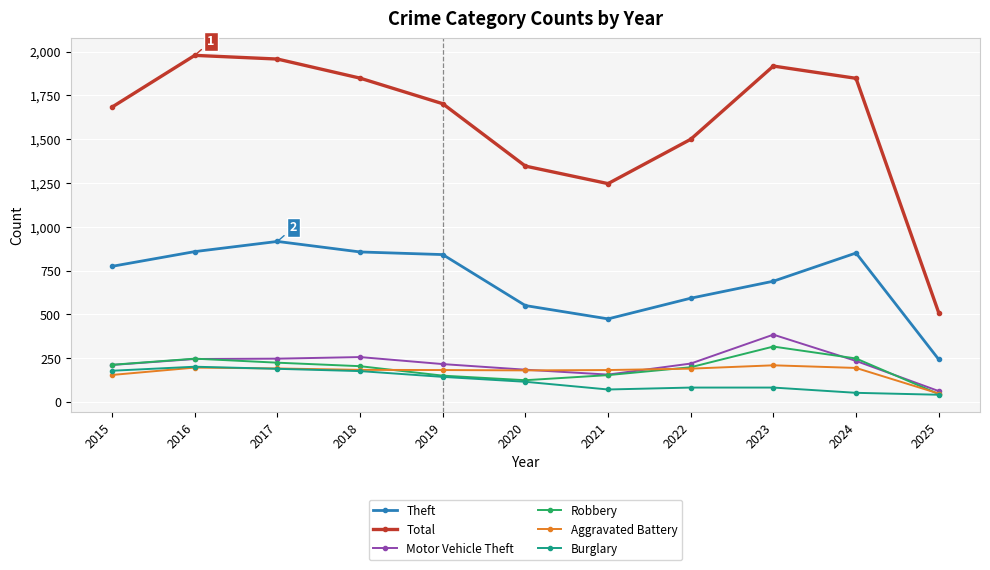

What is the value of the Burglary point at the 10th from the left?

52